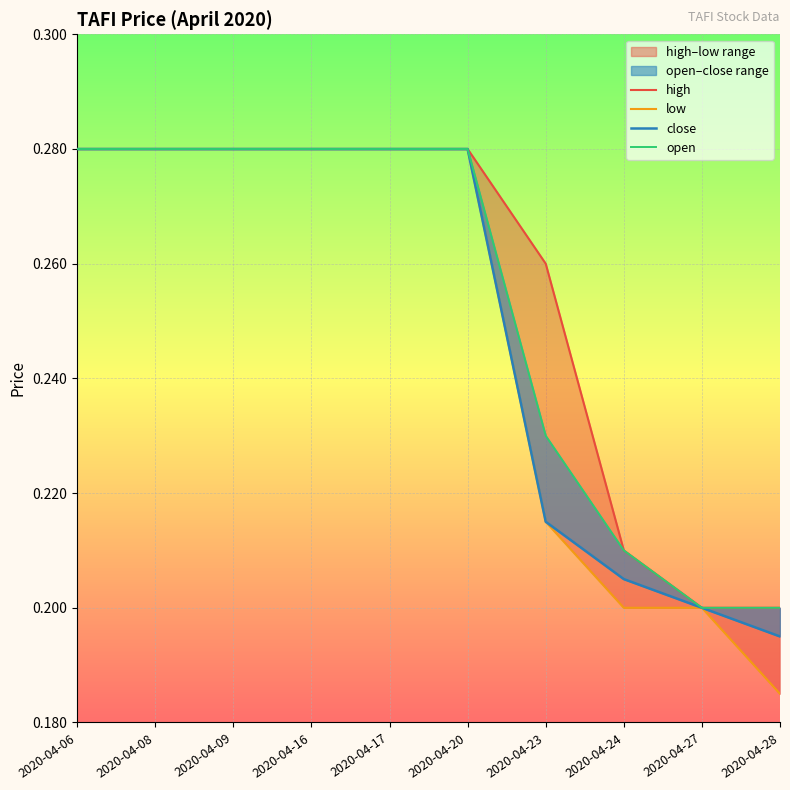

List the labels in order of low value, largest first.

2020-04-06, 2020-04-08, 2020-04-09, 2020-04-16, 2020-04-17, 2020-04-20, 2020-04-23, 2020-04-24, 2020-04-27, 2020-04-28